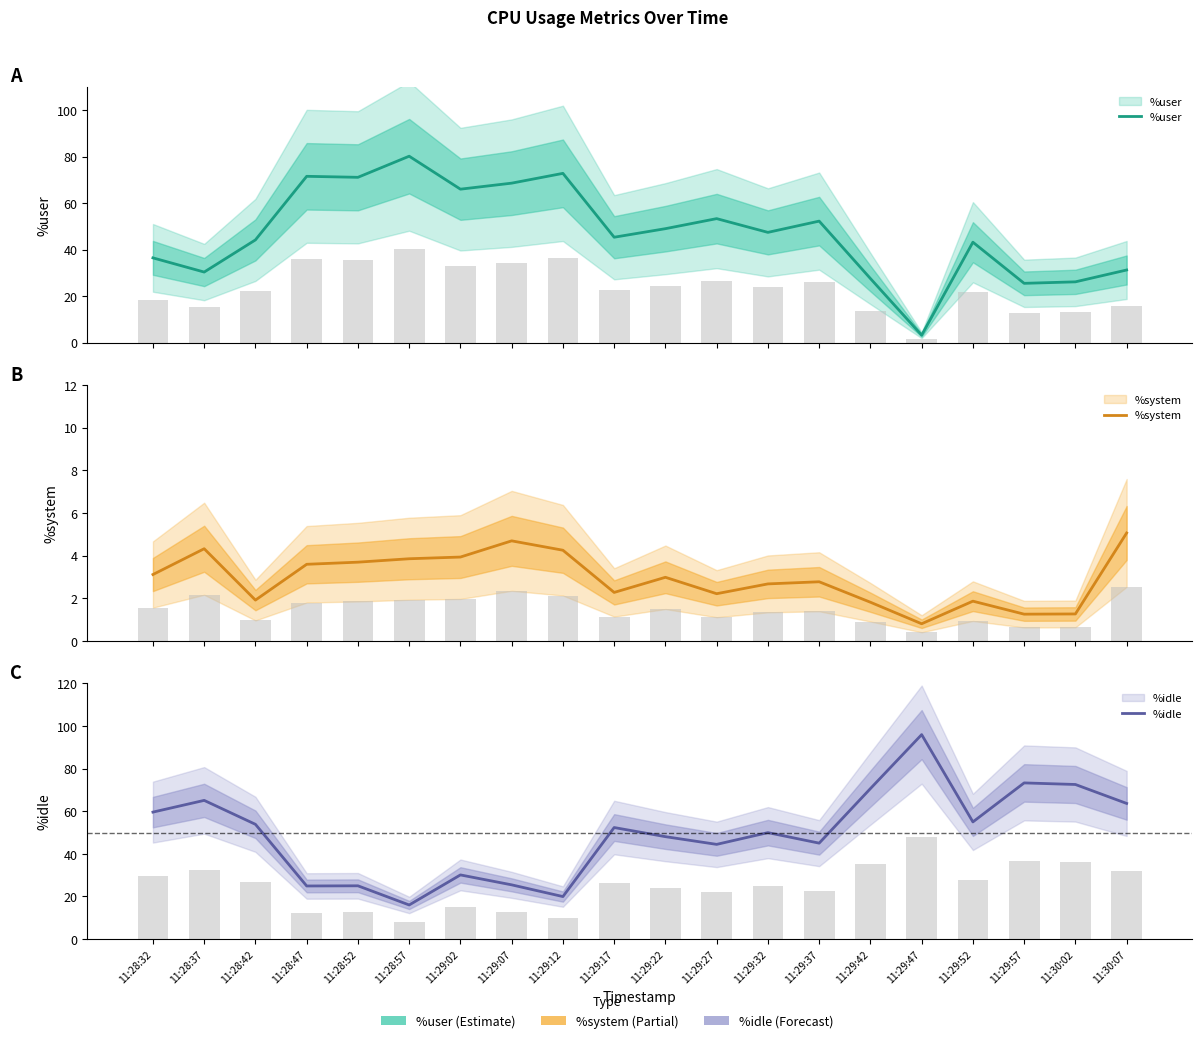

What position from the left is 11:29:32?

13